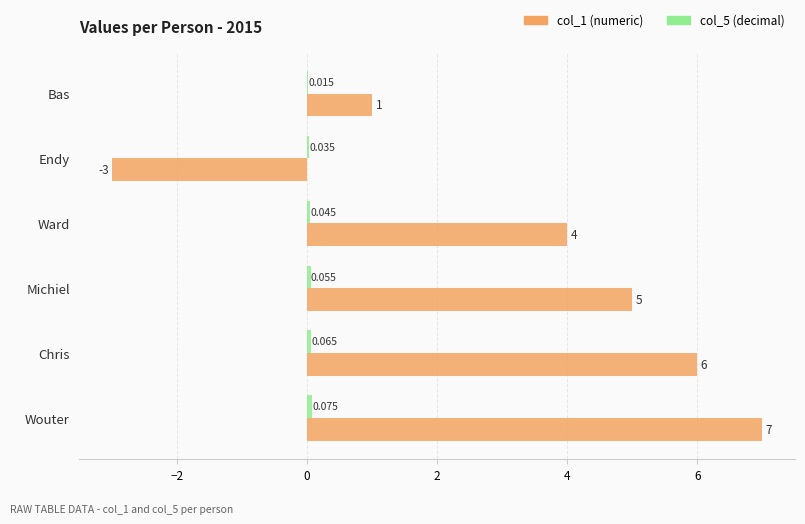

Which category has the highest value across all series?

Wouter